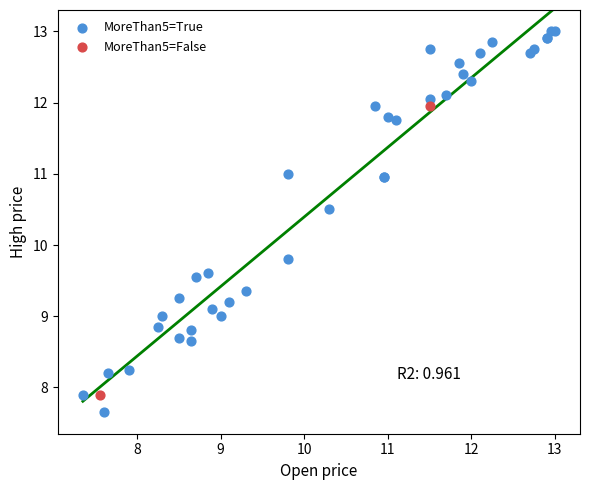

Which series has the largest Y range (max minus min)?

MoreThan5=True